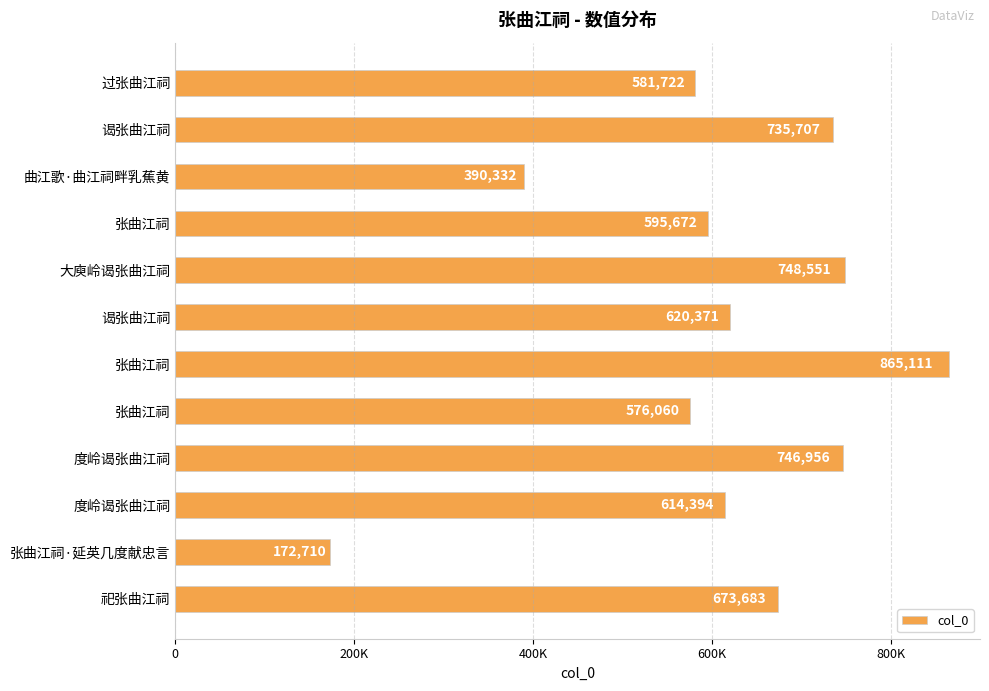

Does the chart contain any negative values?

No